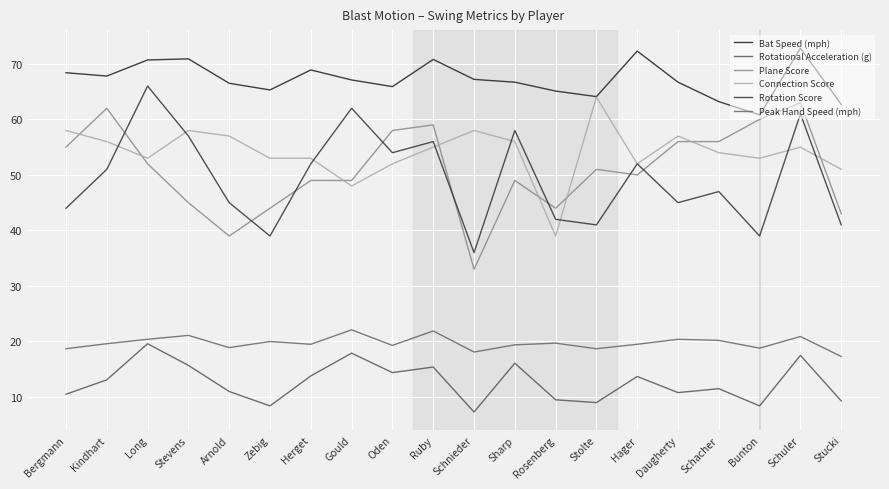

Does the chart display data point markers on the line(s)?

No